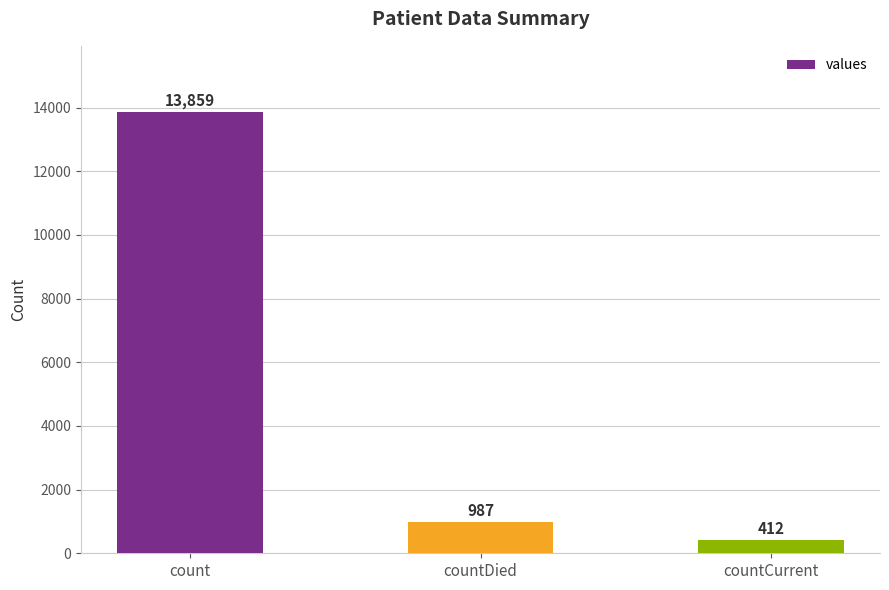

The chart shows a value of 987 at countDied. True or false?

True